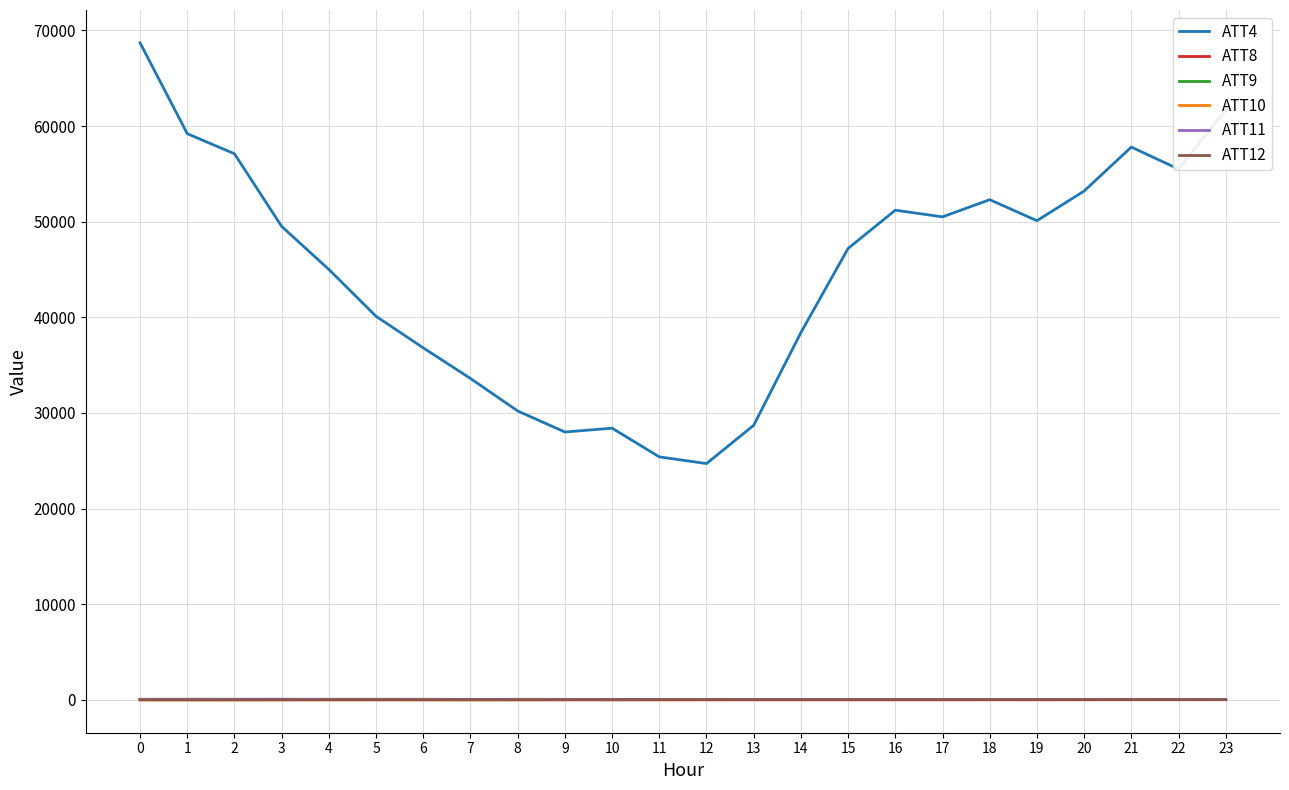

Which series has the largest range (max minus min)?

ATT4